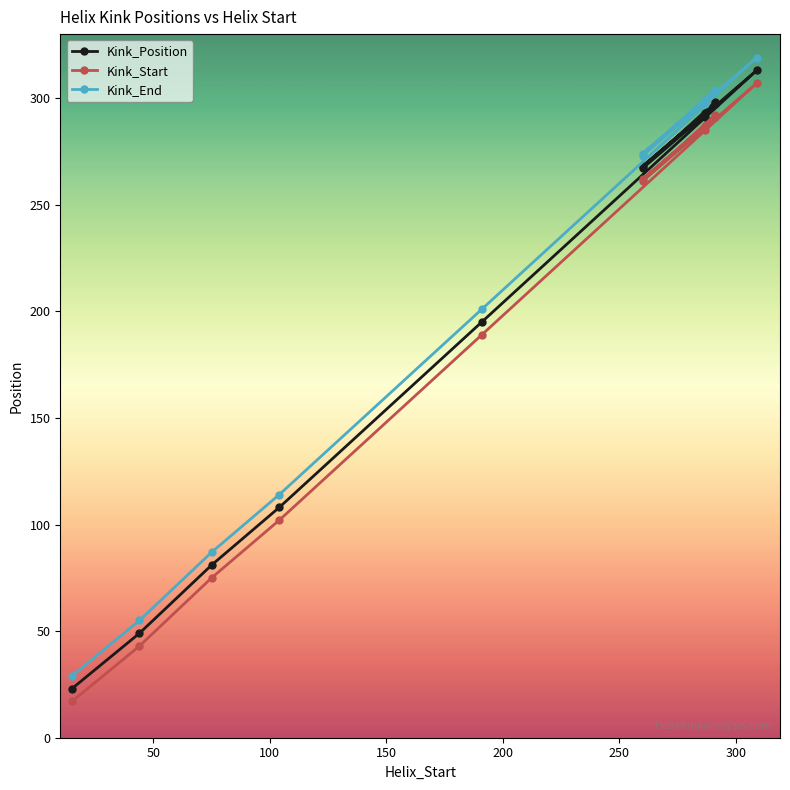

Is this an area chart (filled region under the line)?

No